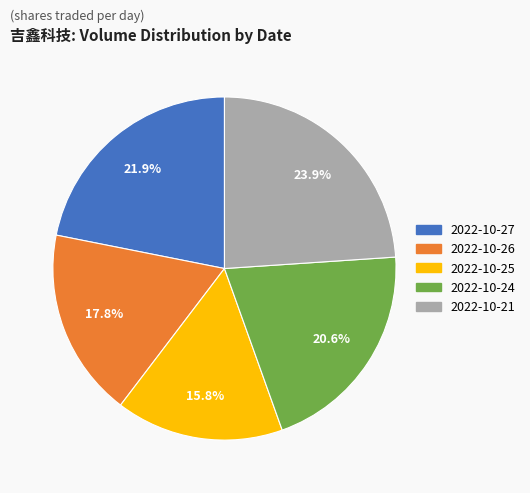

Is it true that 2022-10-27 is 22% of the pie?

True